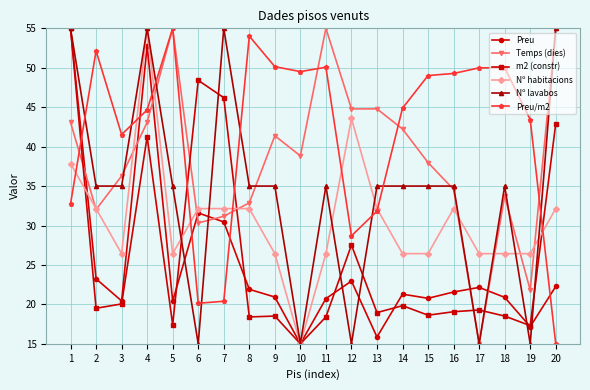

Is it true that Nº lavabos equals 15.0 at 12?

True